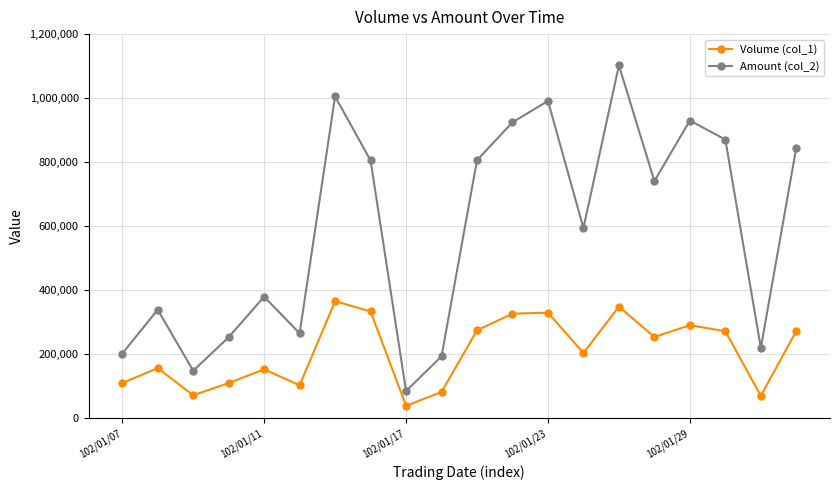

What is the maximum value shown in the chart?

1102320